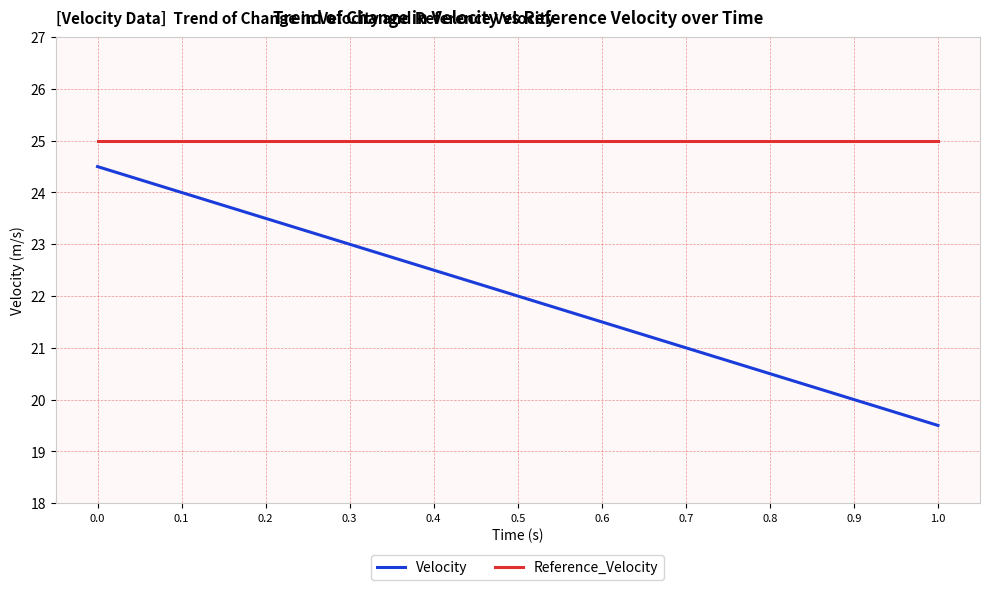

At which label is Velocity closest to 22?

0.5